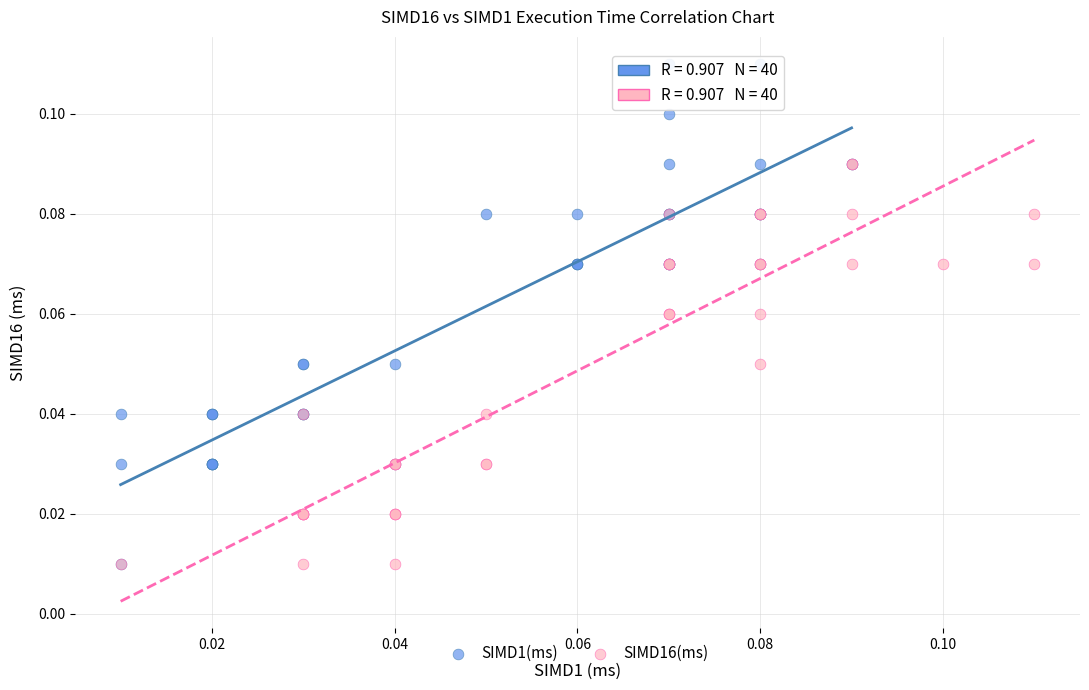

Which series reaches the maximum Y coordinate?

SIMD1(ms)